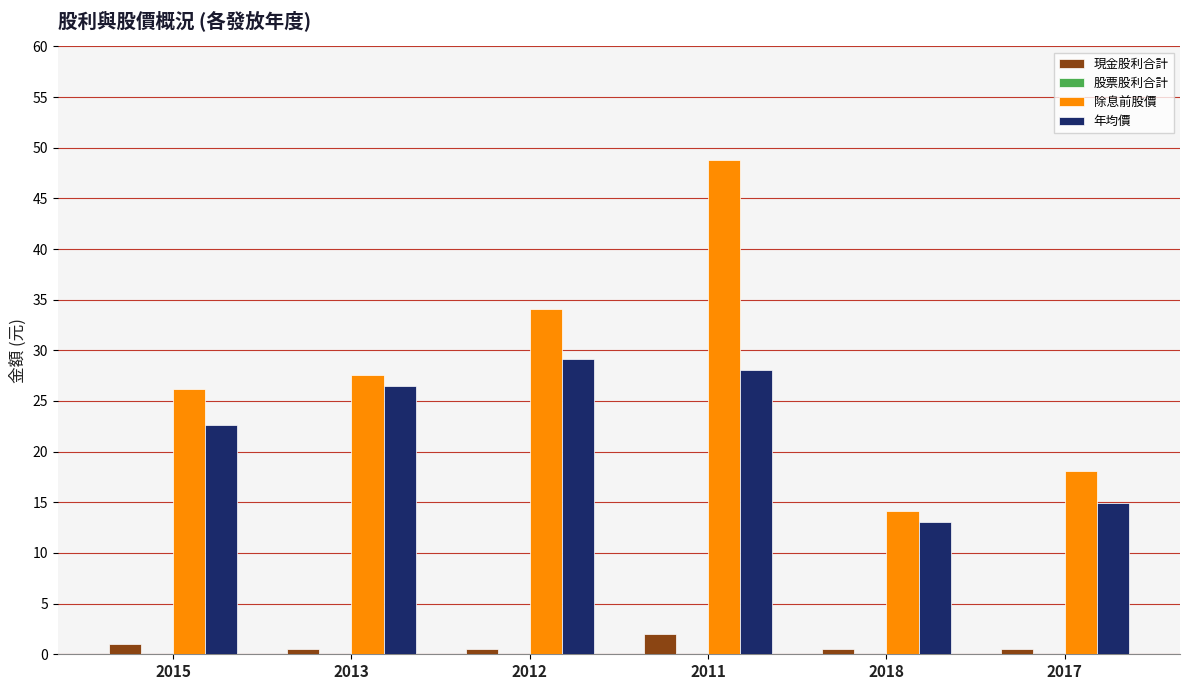

At which label is 現金股利合計 closest to 1?

2015